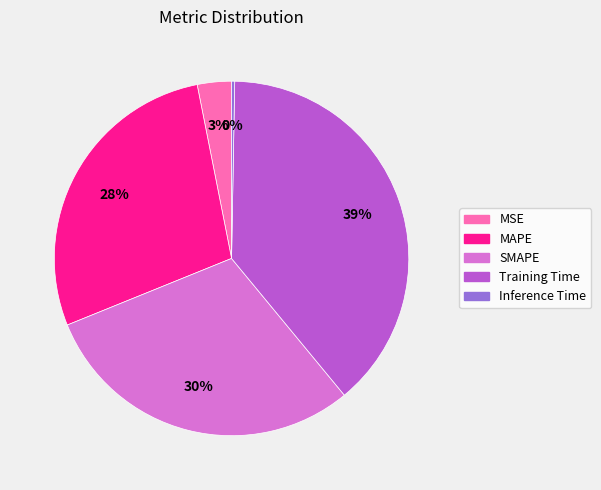

Rank the categories by value from lowest to highest.

Inference Time, MSE, MAPE, SMAPE, Training Time